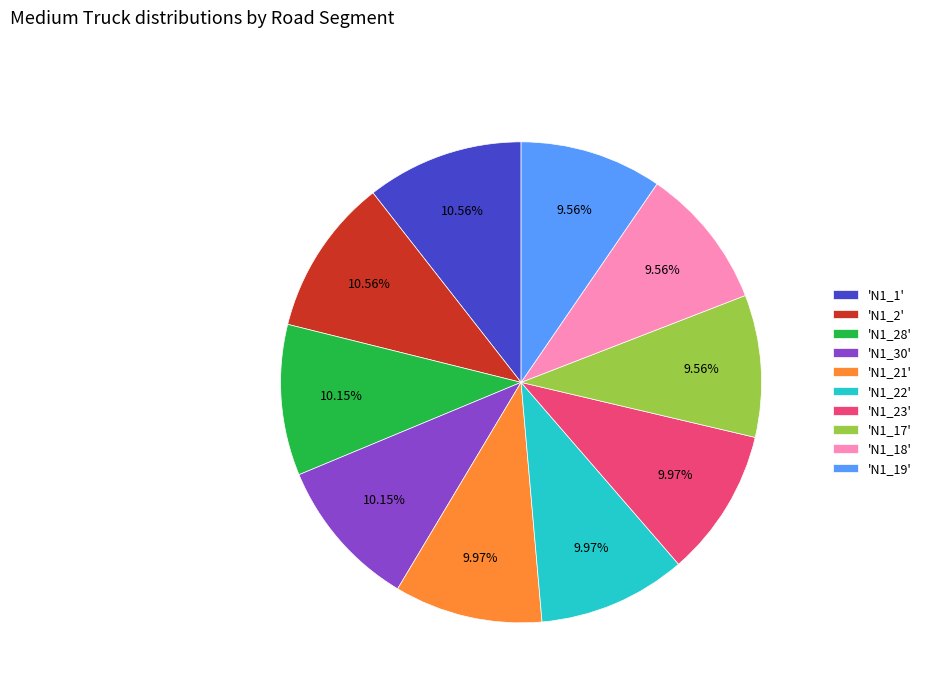

Do 'N1_23' and 'N1_18' together represent more than half of the pie?

No